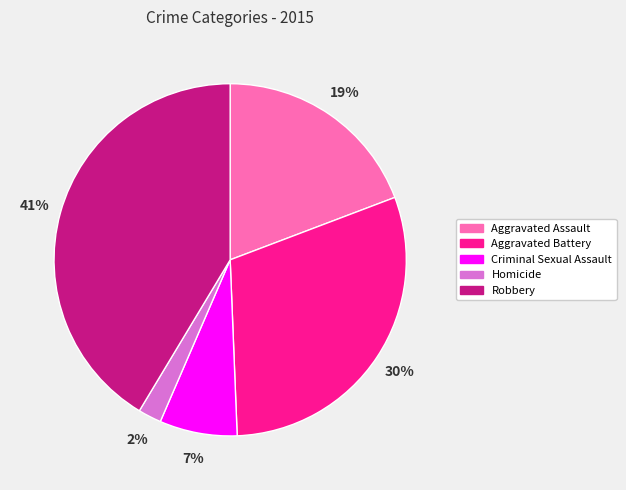

Does Robbery account for over 50% of the chart?

No